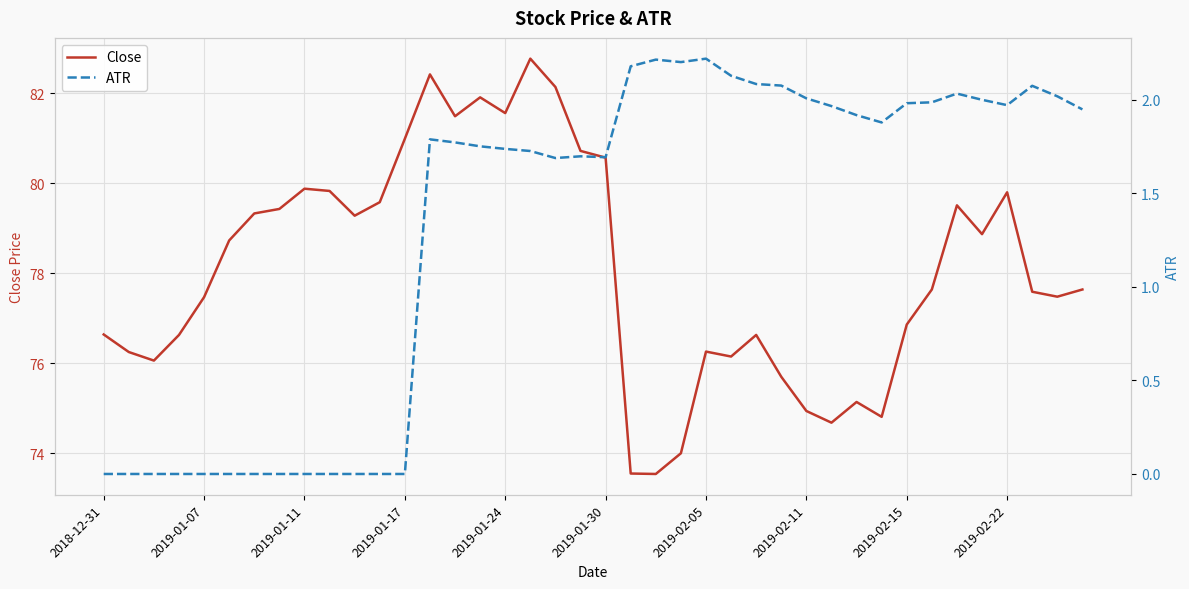

At which label does Close first exceed 77?

2019-01-07